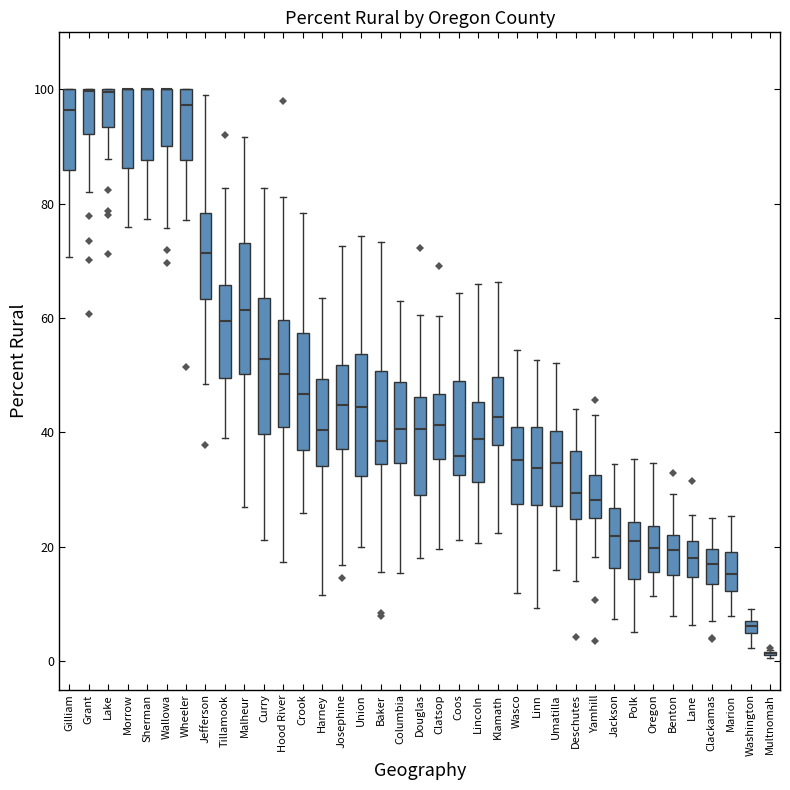

Where does the upper whisker of the box for Oregon end on the y-axis? The values are not printed on the chart, so give them approximately, as read against the axis.

34